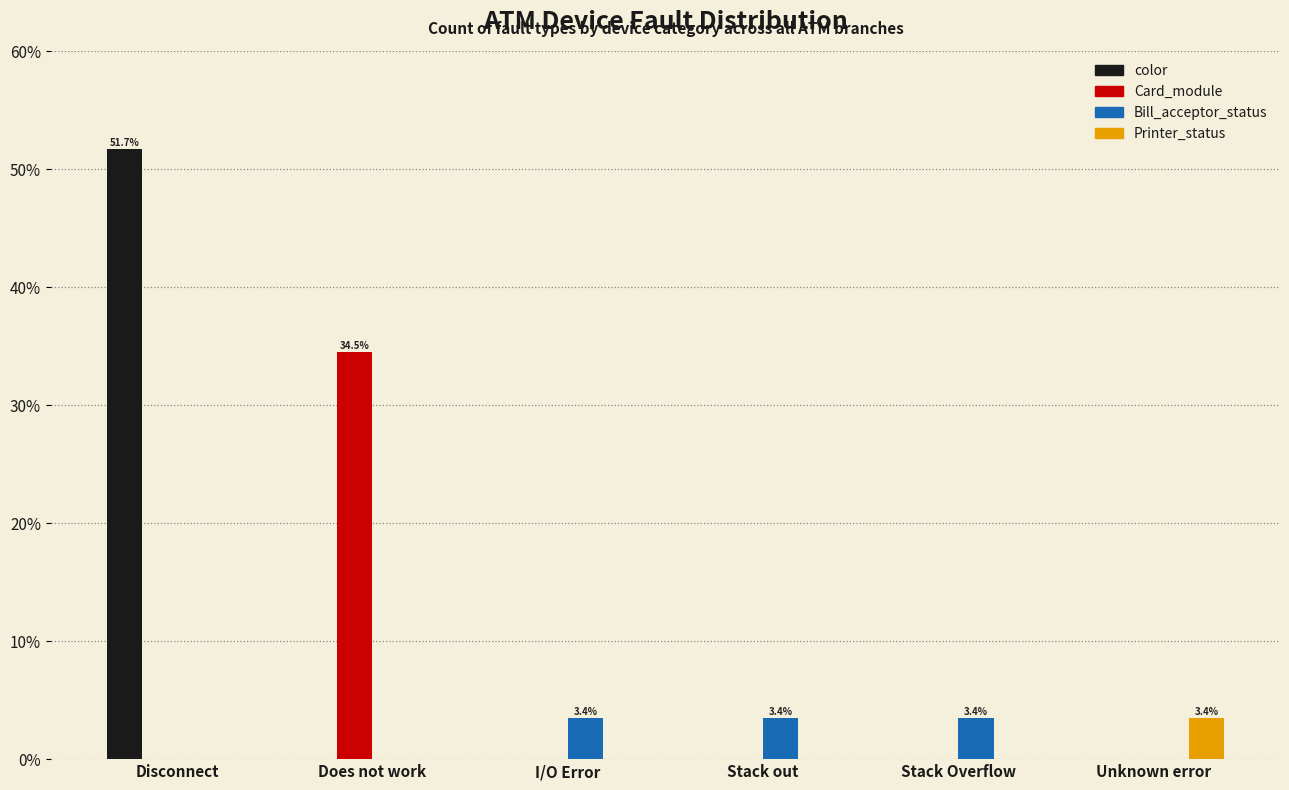

How many groups of bars are there?

6